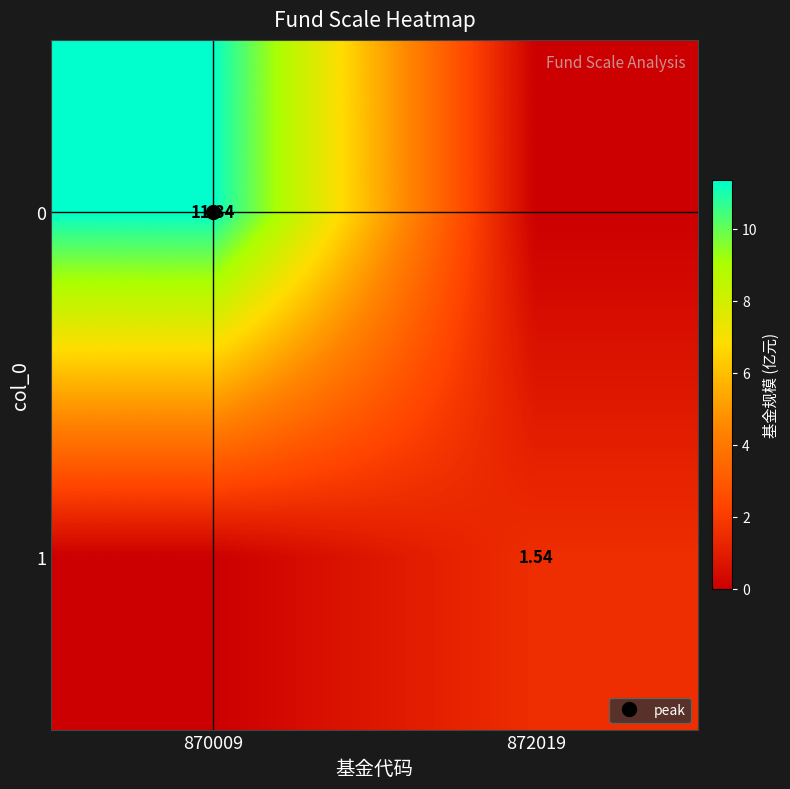

The 1 series shows 2.1 at 872019. True or false?

False